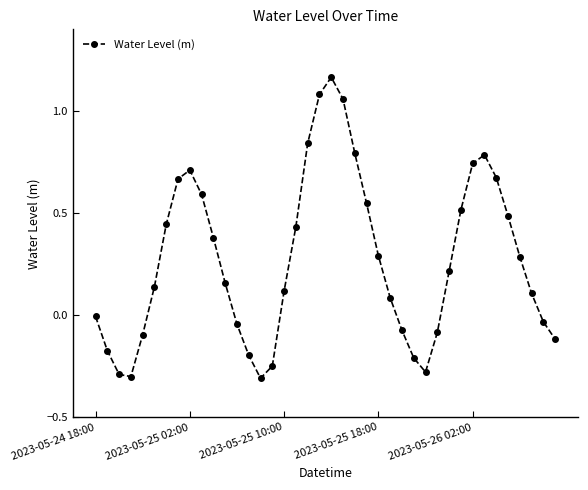

How many series are shown in this chart?

1